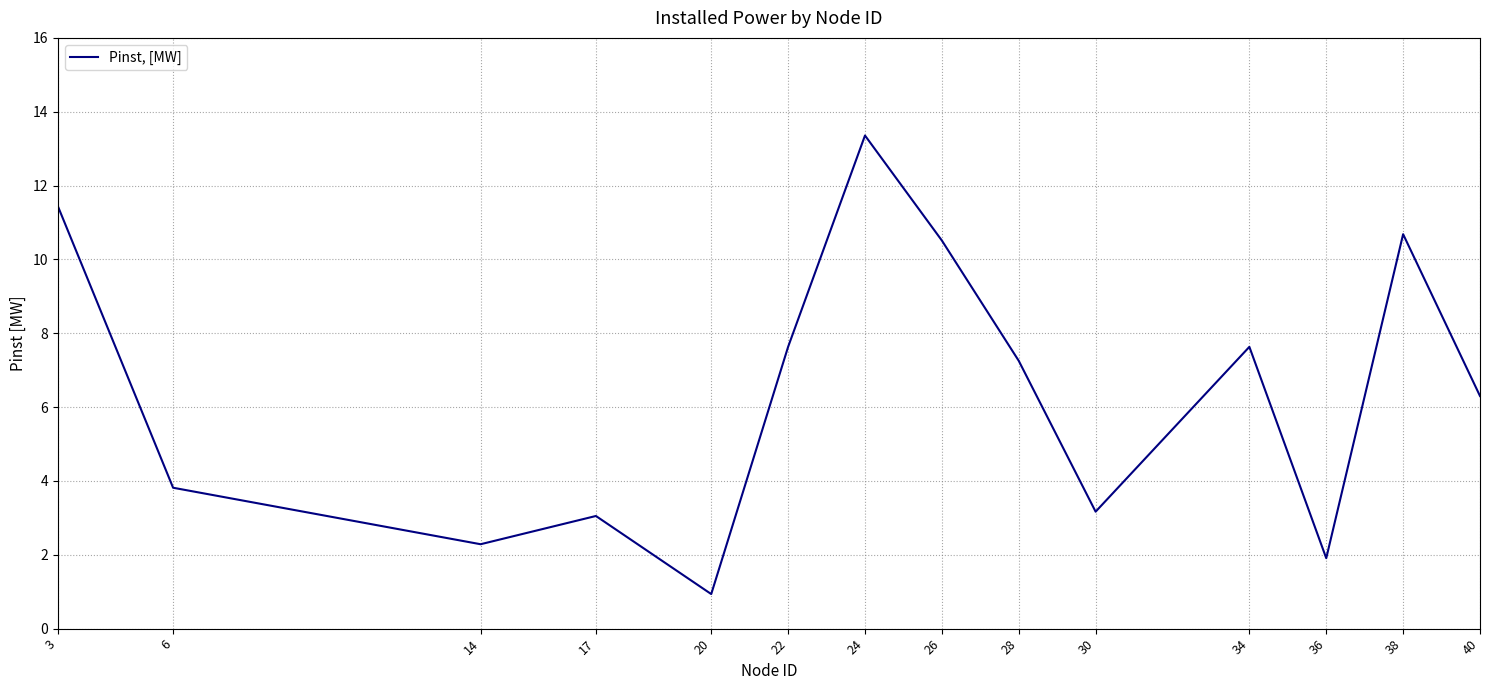

What is the smallest value displayed?

0.9